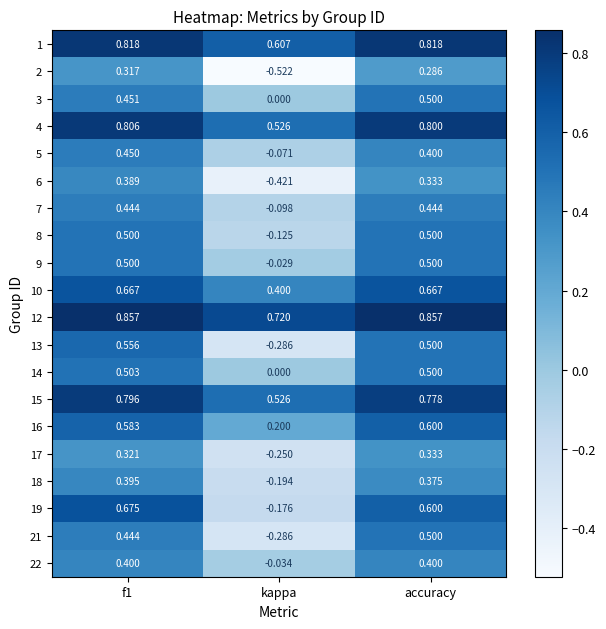

Which category has the lowest value in the 19 series?

kappa